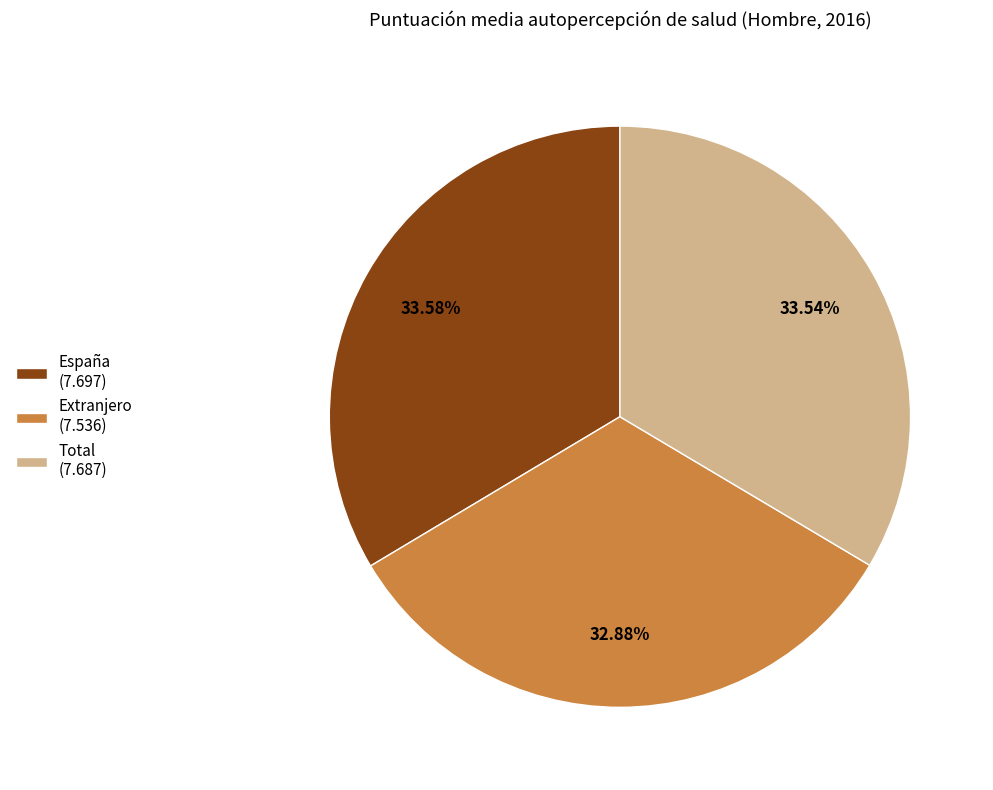

Is there any slice that represents more than half of the pie?

No